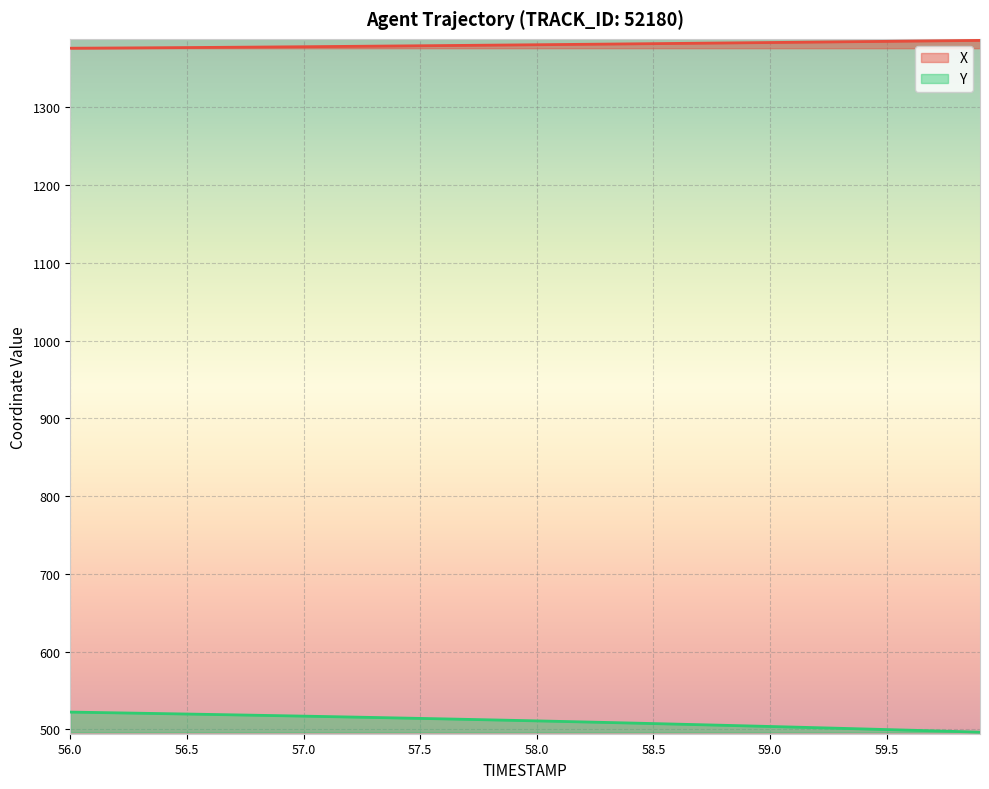

The Y series shows 514.6 at 57.4. True or false?

True